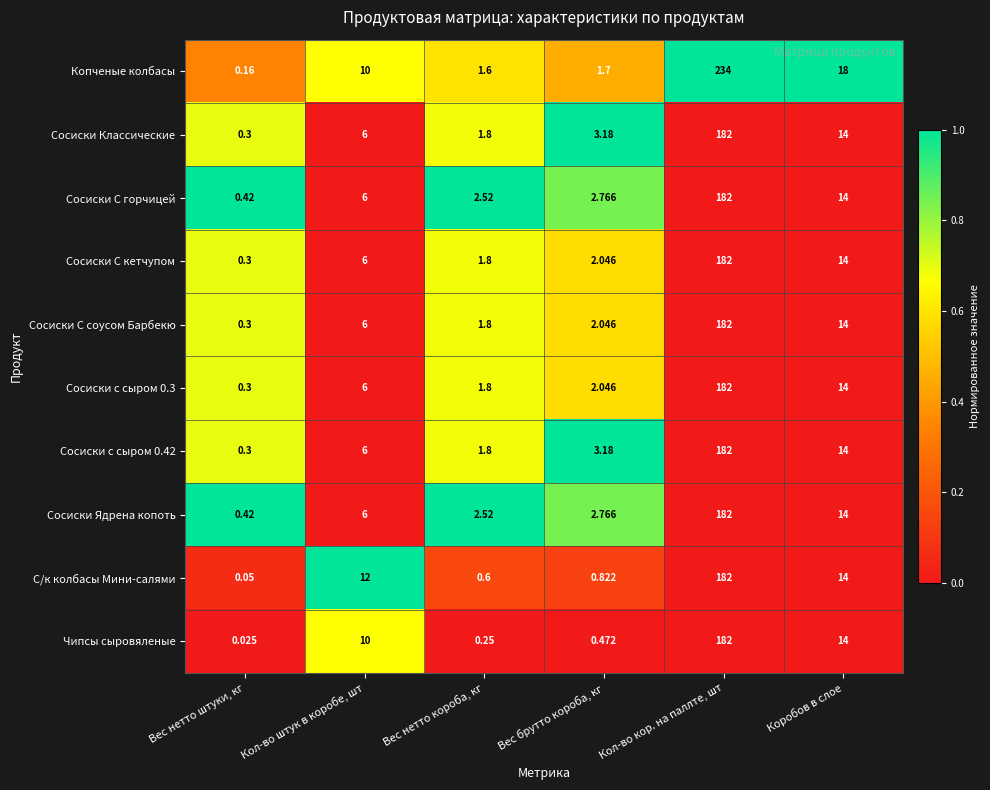

Which series has the widest spread of values?

Копченые колбасы